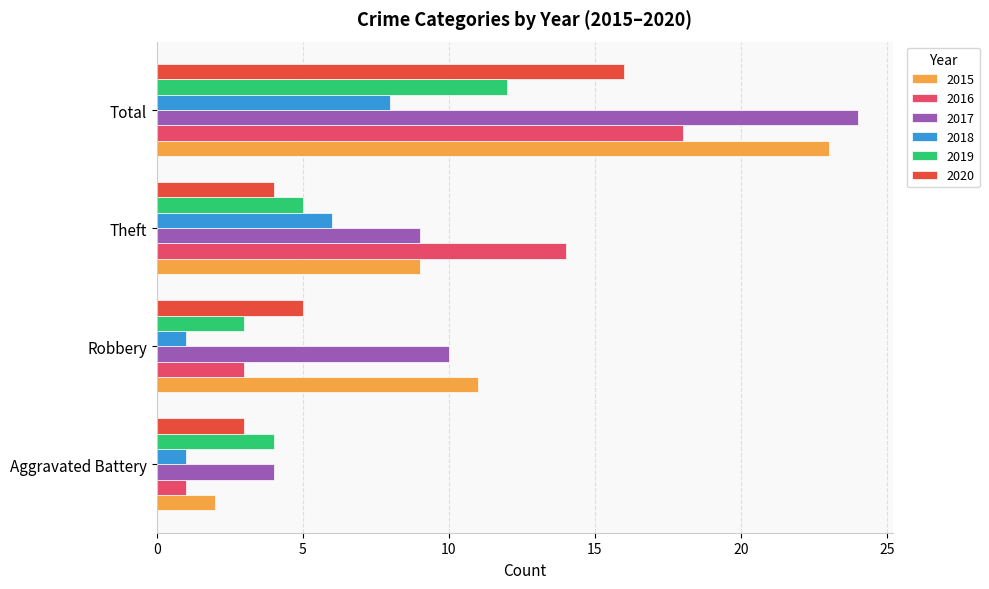

Which label corresponds to the largest value in the chart?

Total